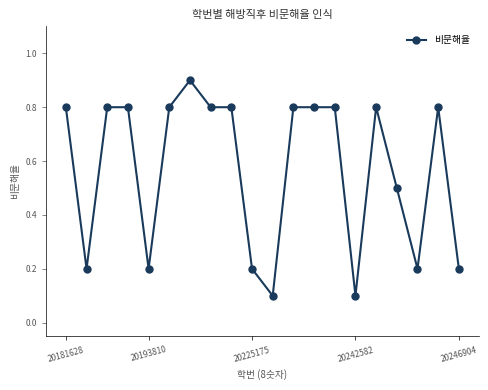

Does the chart have visible grid lines?

No